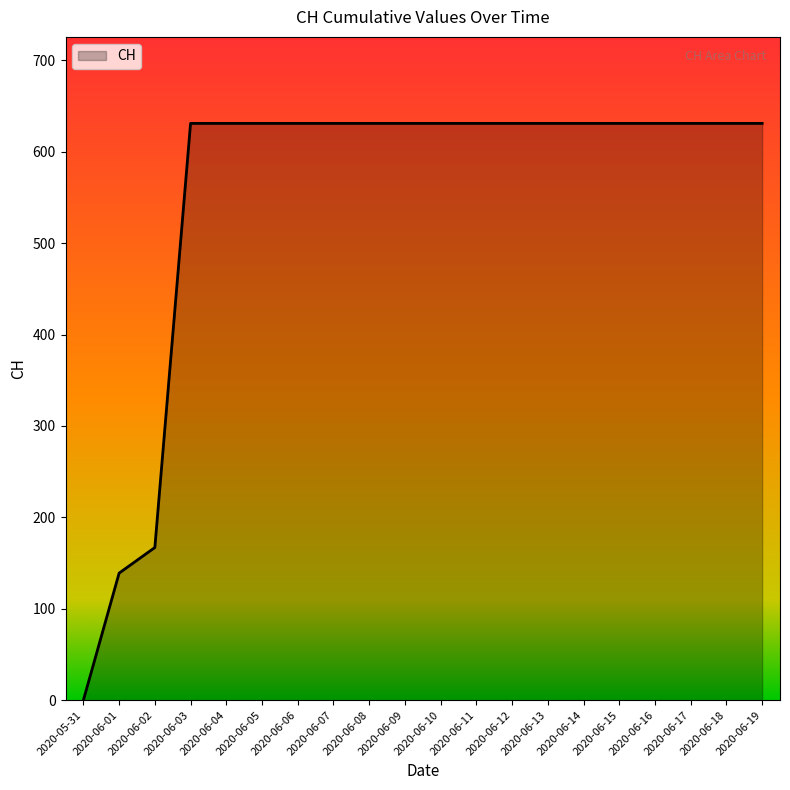

What is the greatest value displayed?

631